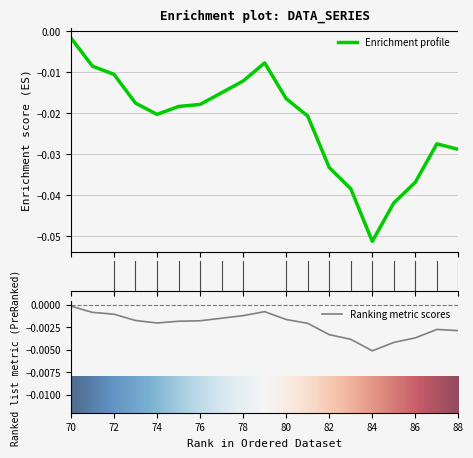

Which category has the highest value across all series?

70